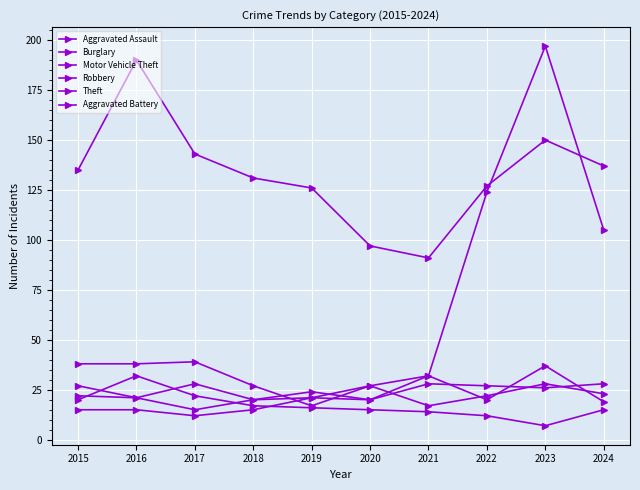

How many series are shown in this chart?

6